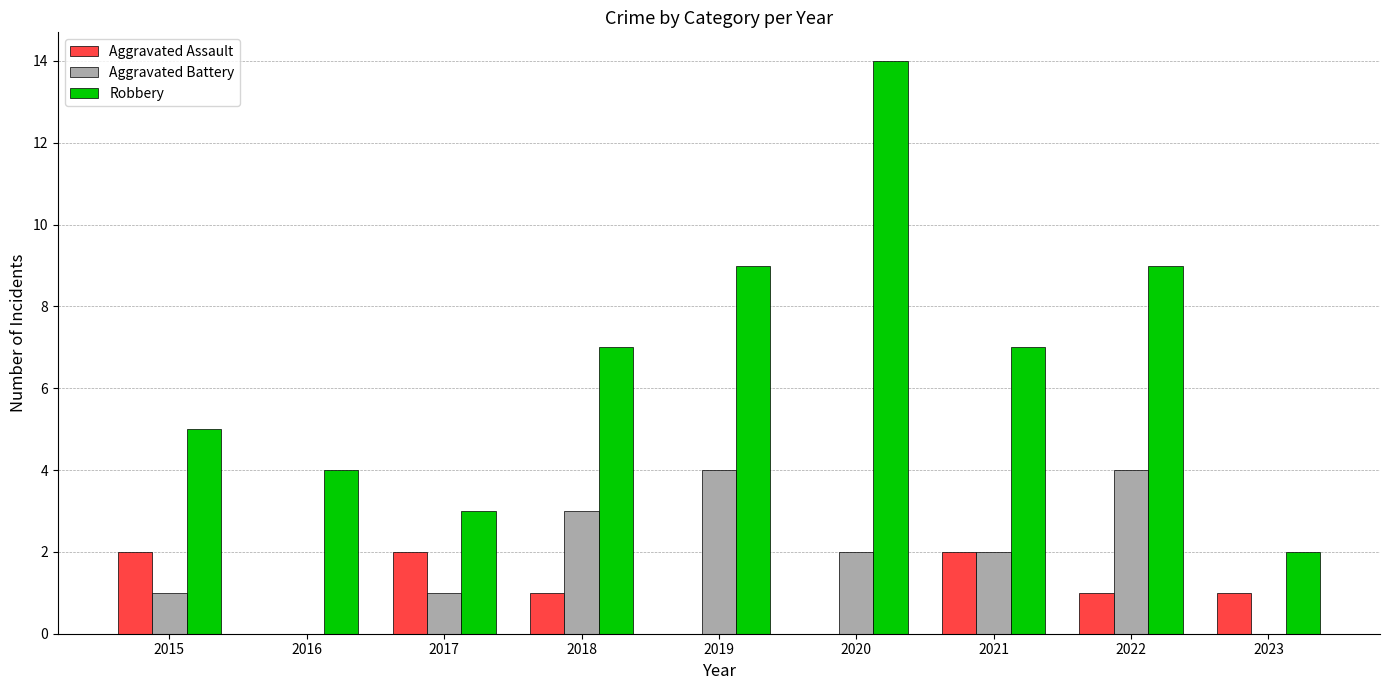

What are all the series names shown in the legend?

Aggravated Assault, Aggravated Battery, Robbery